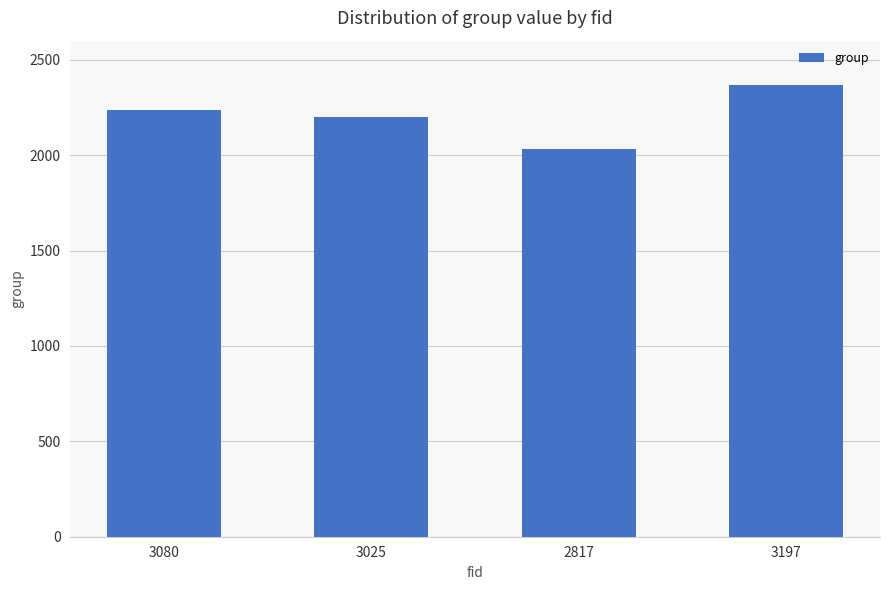

What is the label of the 2nd bar from the left?

3025